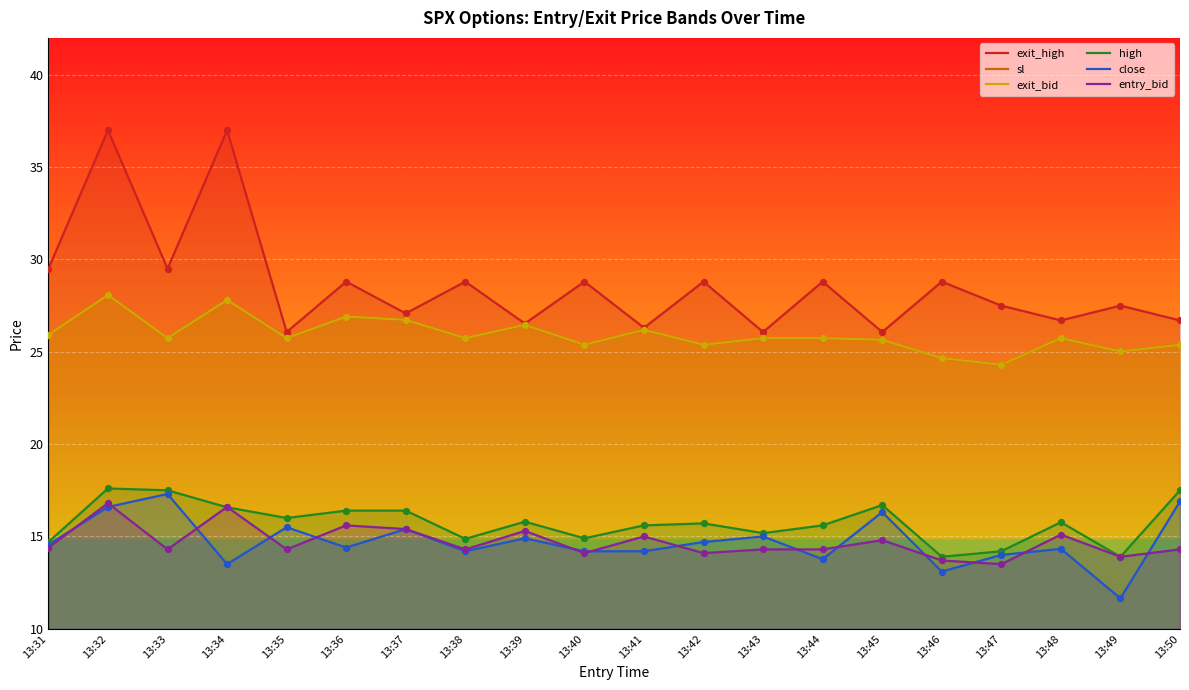

Which series reaches the minimum Y coordinate?

close